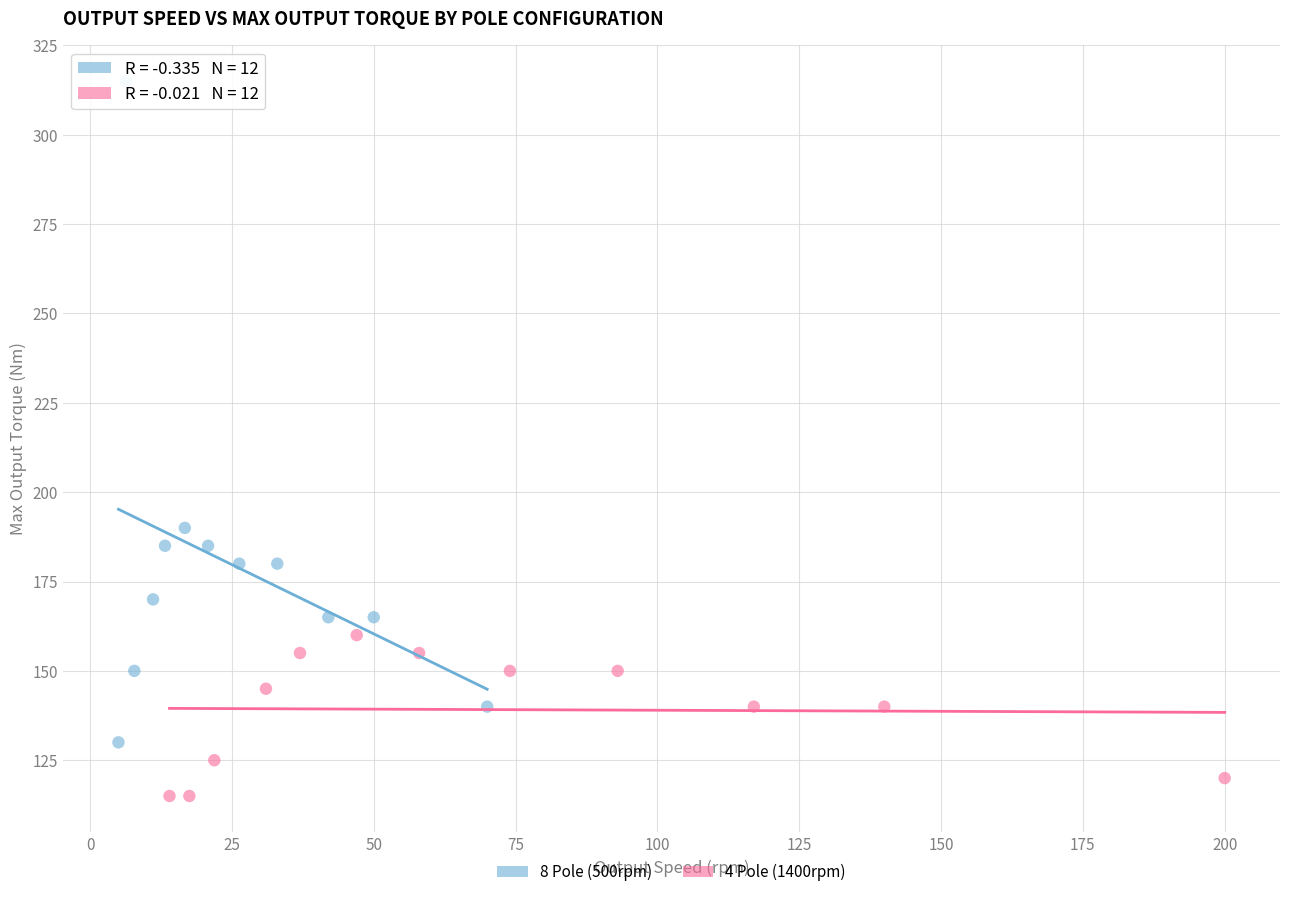

Which series has the widest spread of Y values?

8 Pole (500rpm)